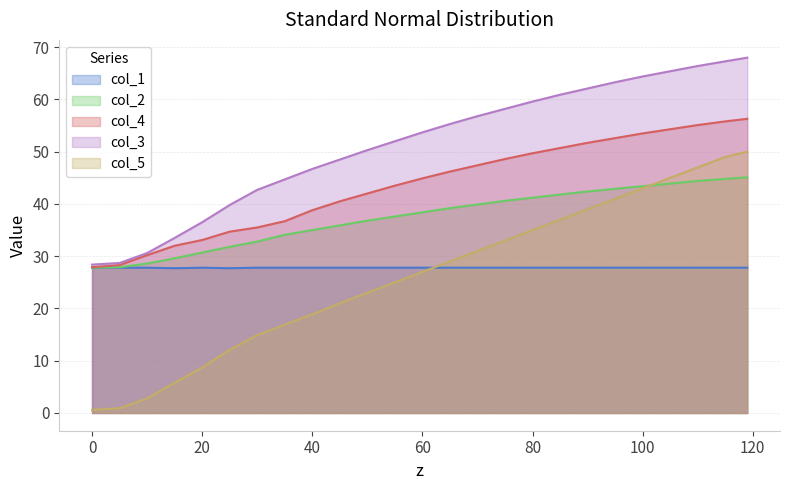

What is the smallest value displayed?

0.6